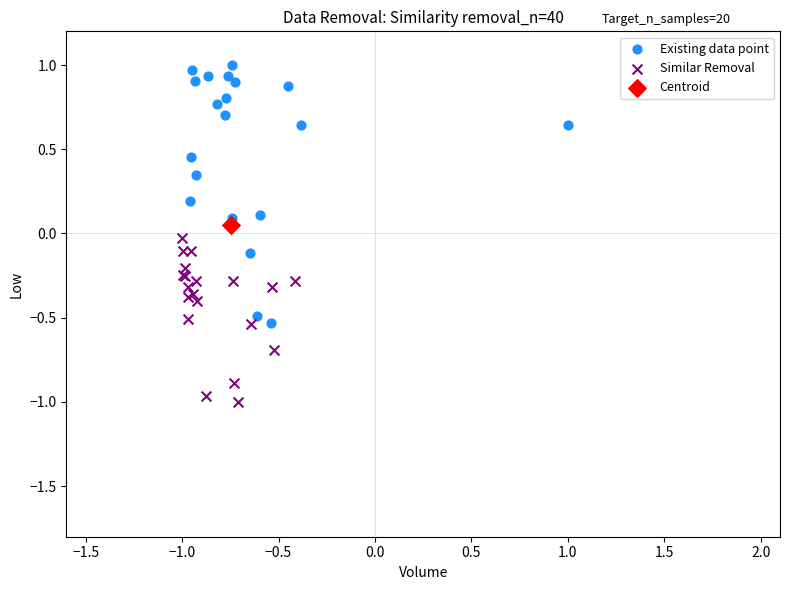

Which series reaches the minimum Y coordinate?

Similar Removal